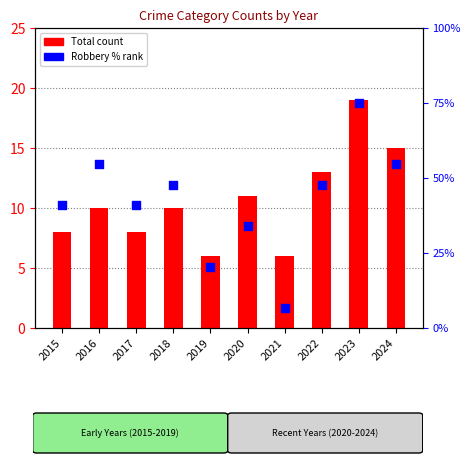

What are all the series names shown in the legend?

Total, Robbery (% rank)